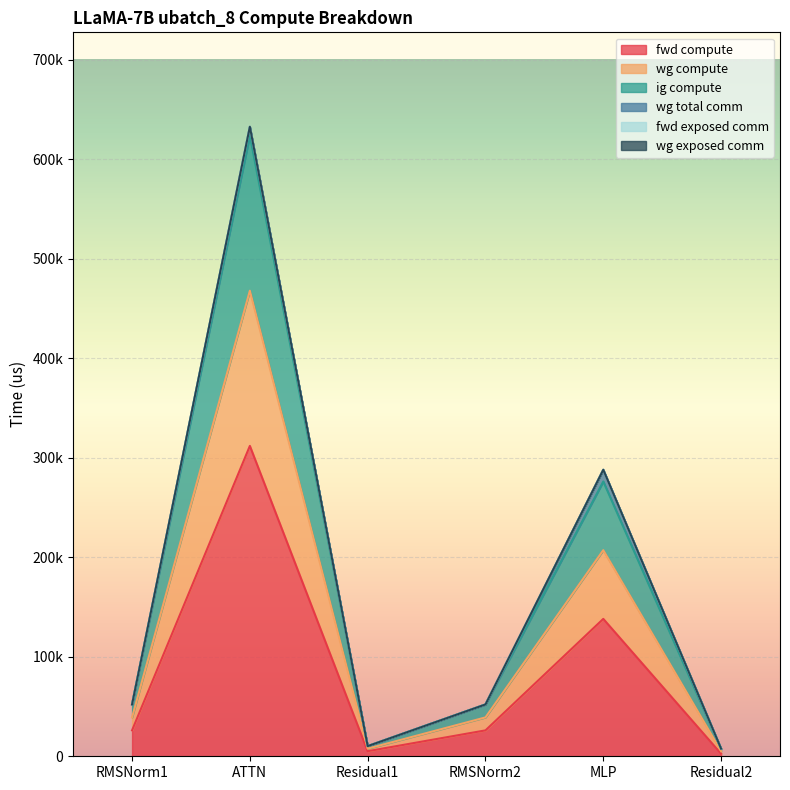

What is the value of the fwd compute point at the 2nd from the left?

312043.0